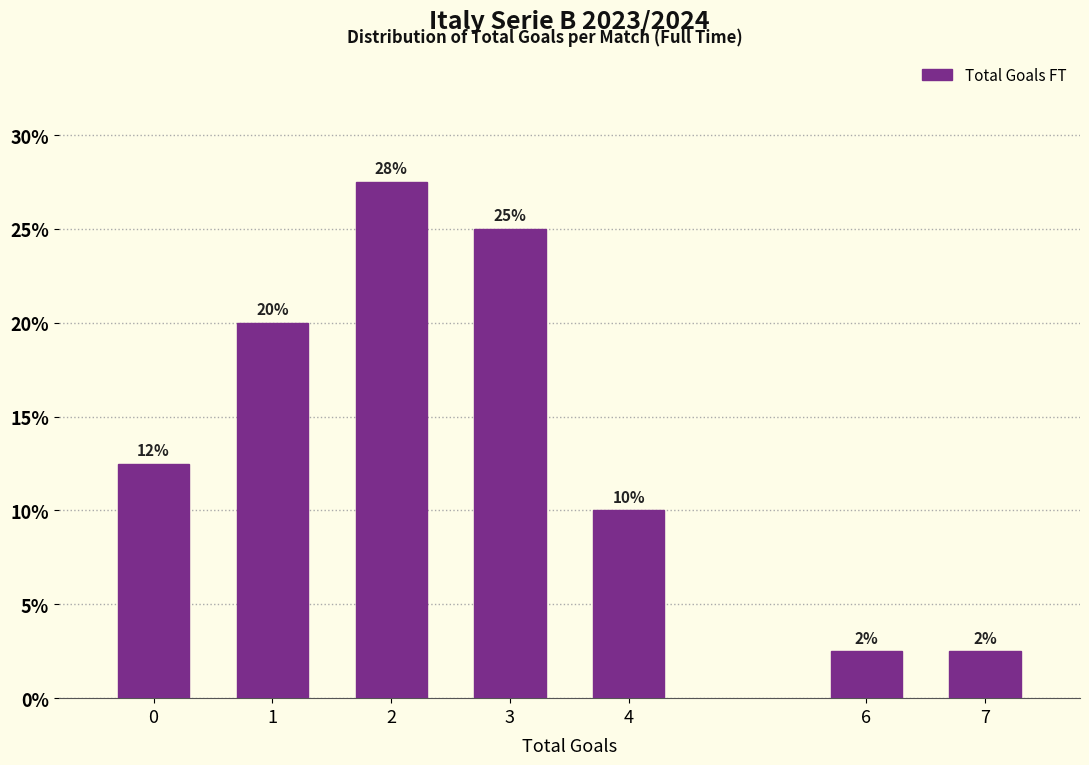

How many bars are there in total?

7